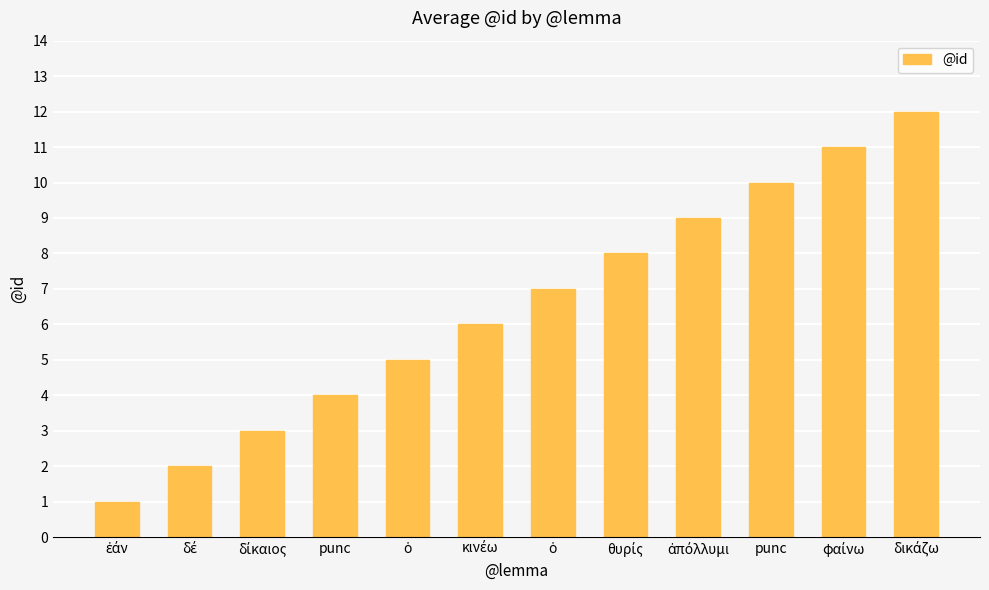

Rank the categories by value from lowest to highest.

ἐάν, δέ, δίκαιος, punc, ὁ, κινέω, ὁ, θυρίς, ἀπόλλυμι, punc, φαίνω, δικάζω